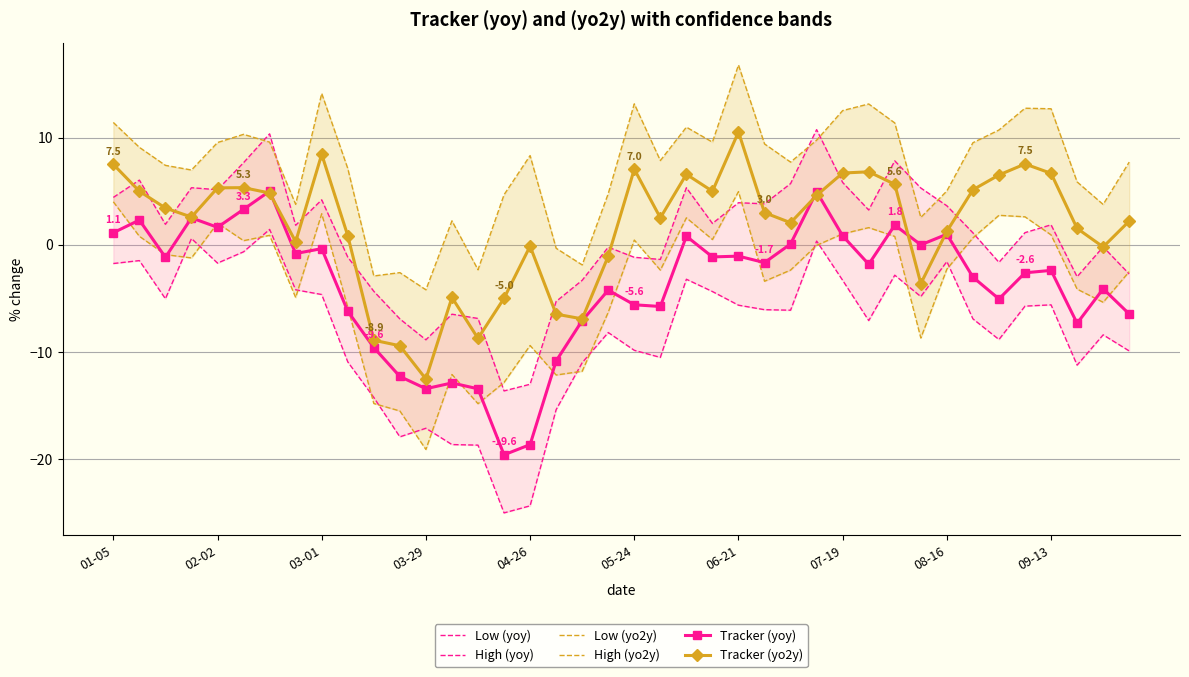

Is this an area chart (filled region under the line)?

No